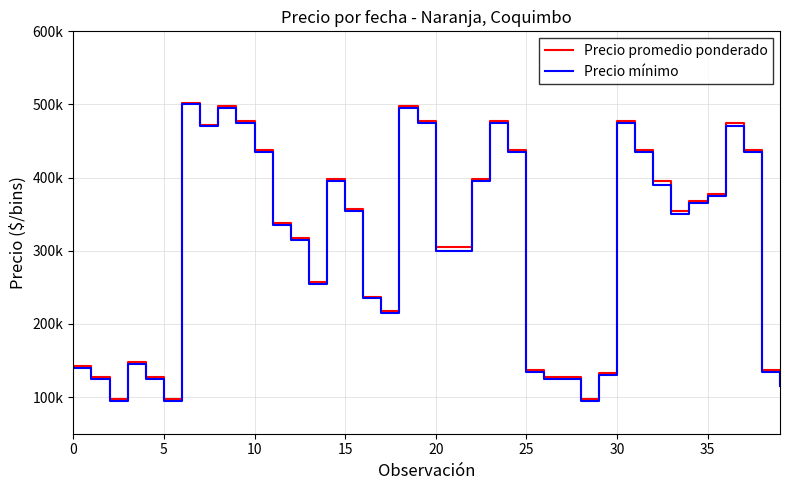

Is this an area chart (filled region under the line)?

No